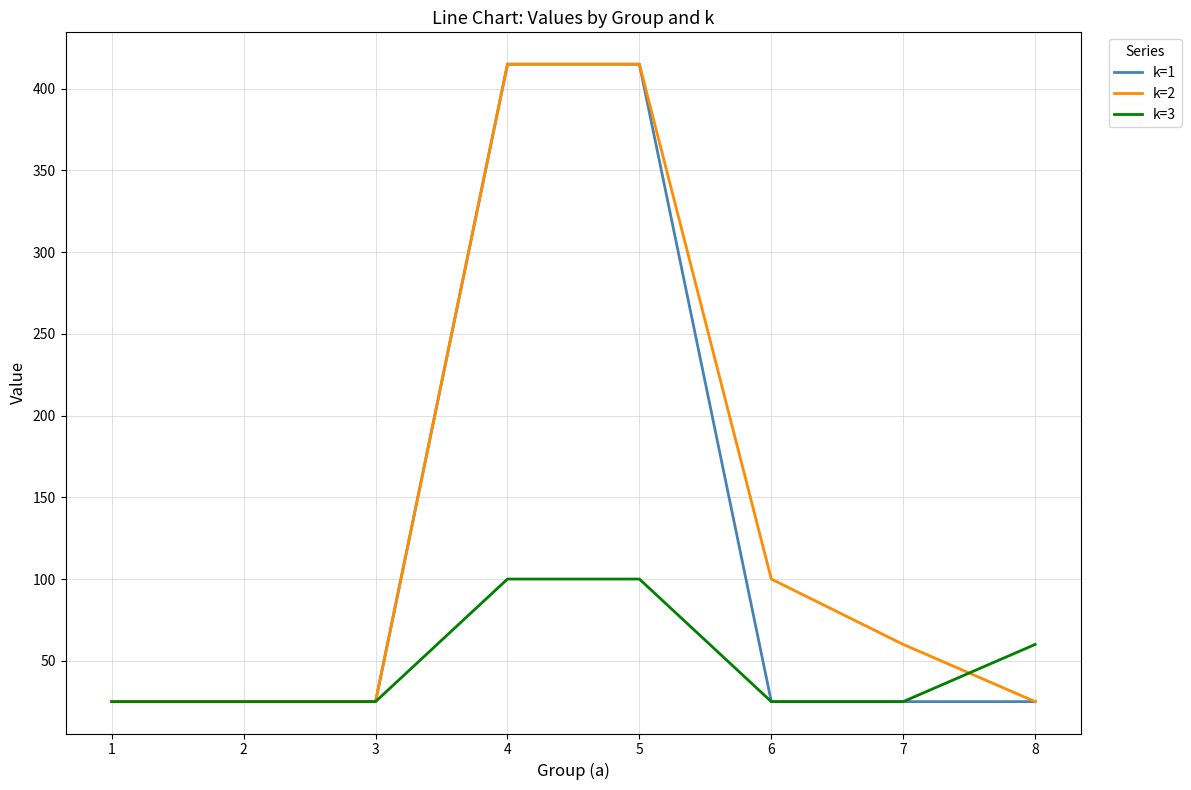

What is the lowest value of the k=1 series?

25